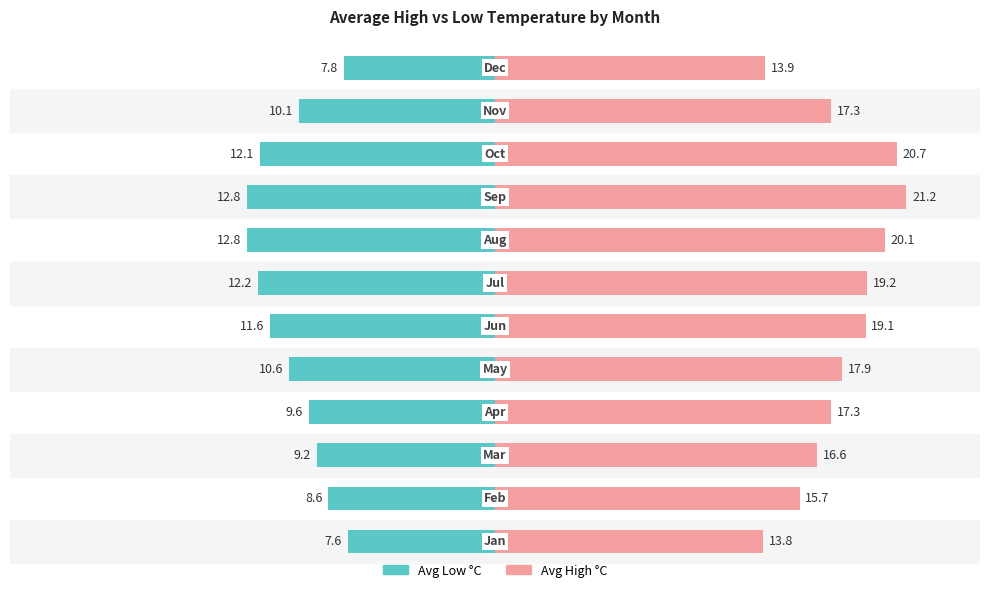

What is the average value of the AvgHigh_C series?

17.7